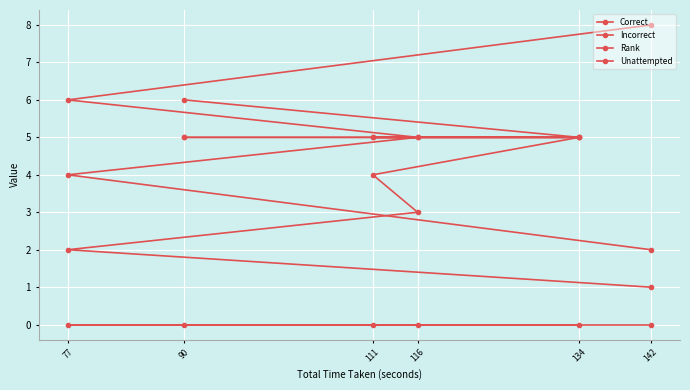

True or false: Rank and Unattempted cross at least once.

False